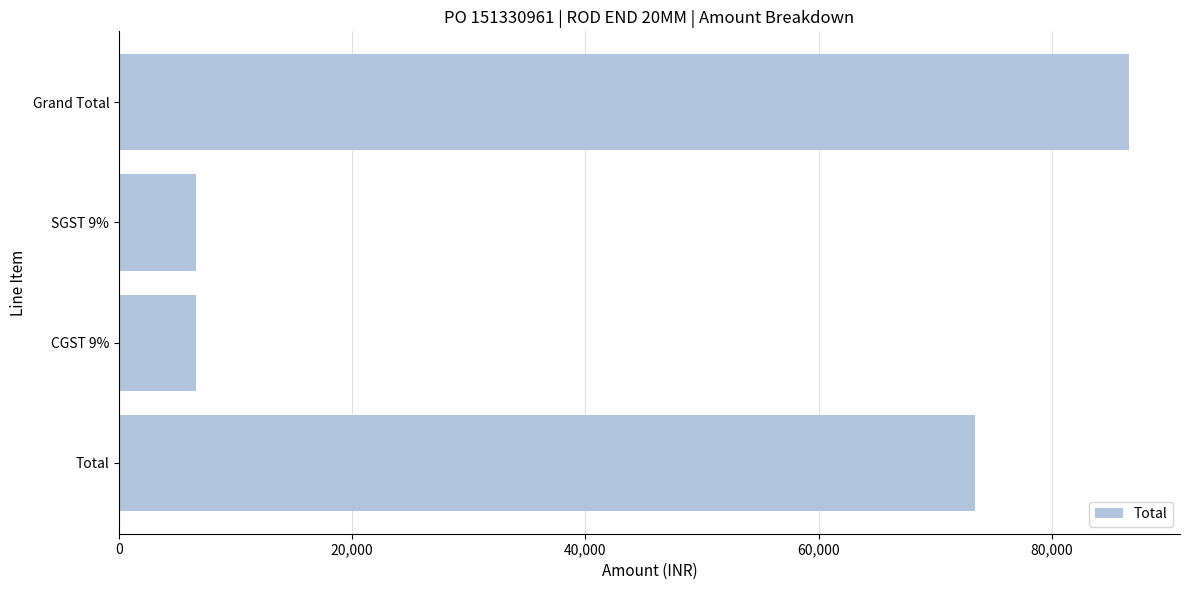

What is the smallest value displayed?

6610.5